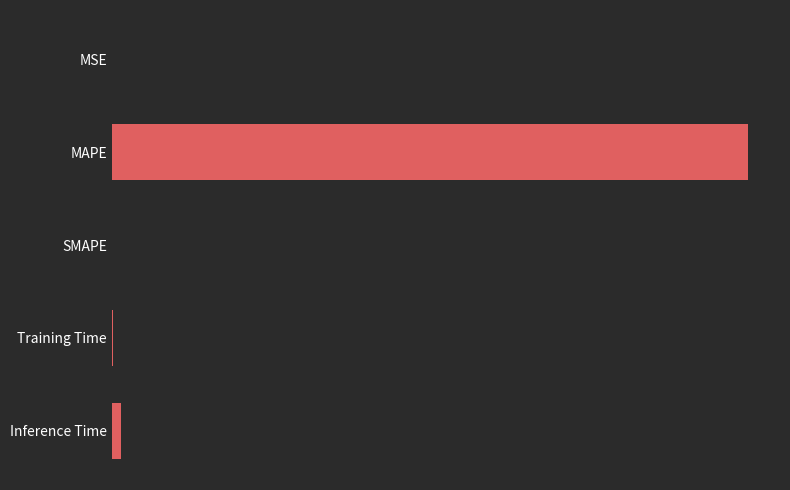

Are the bars horizontal?

Yes